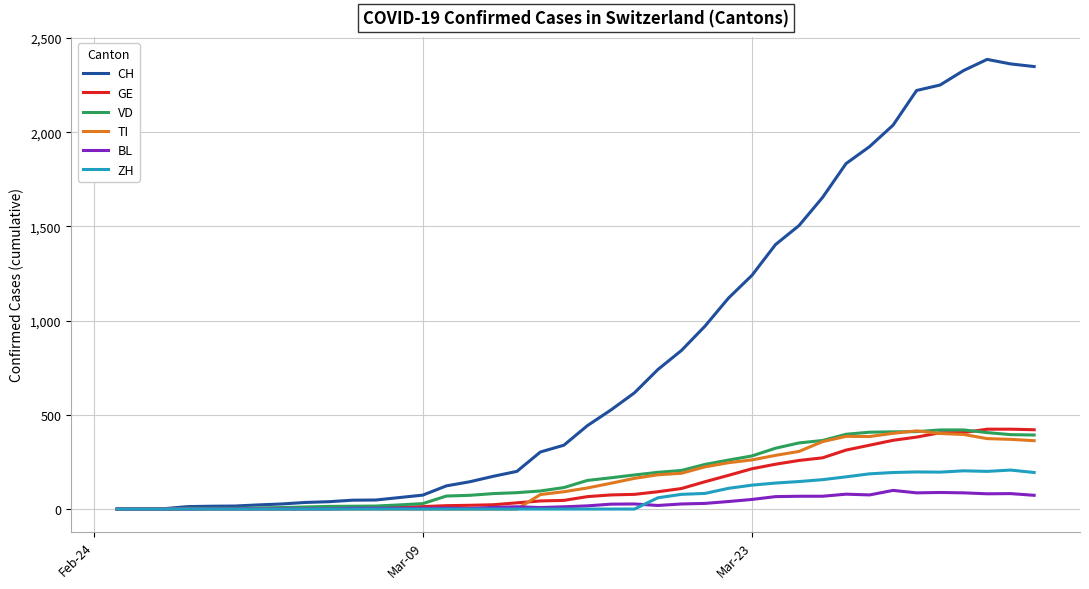

What is the difference between the second highest and minimum values in the TI series?

402